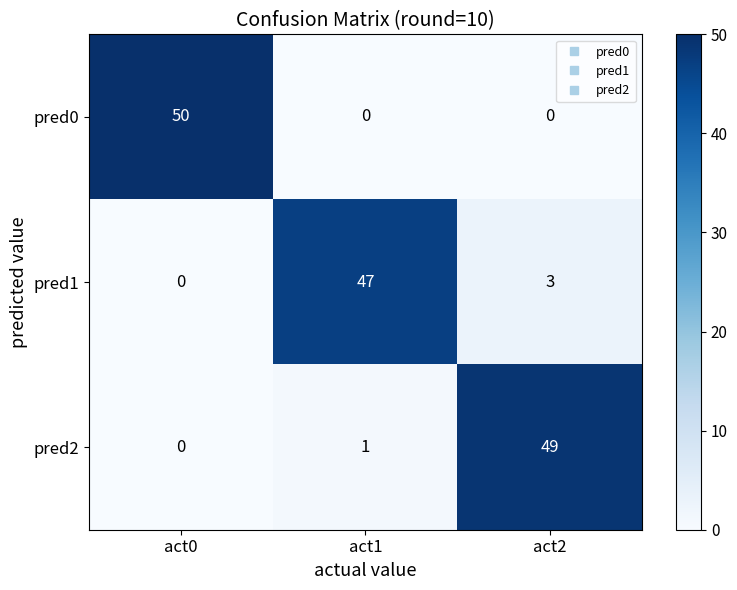

Which category has the highest value across all series?

act0